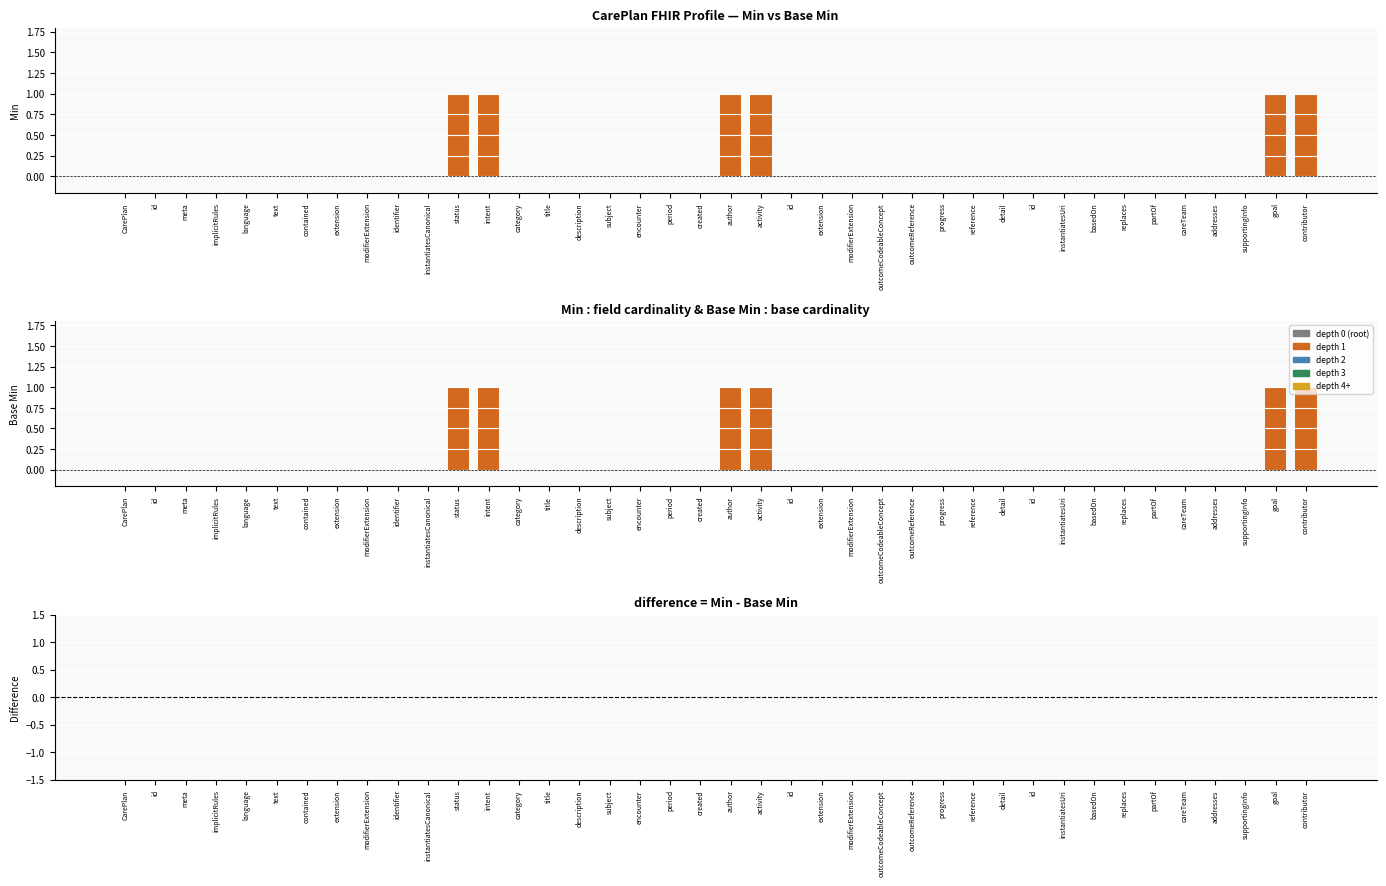

What is the label of the 13th bar from the left?

CarePlan.intent